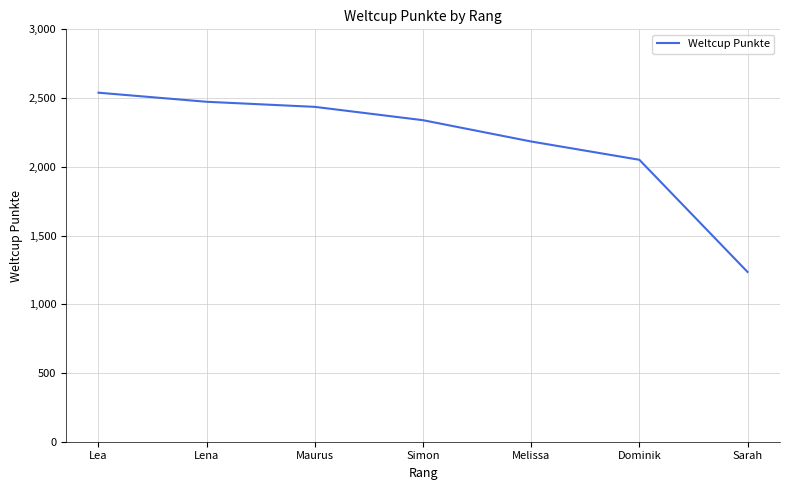

Reading right to left, list all the values displayed in this chart.

Sarah=1235	Dominik=2051	Melissa=2184	Simon=2339	Maurus=2436	Lena=2473	Lea=2539